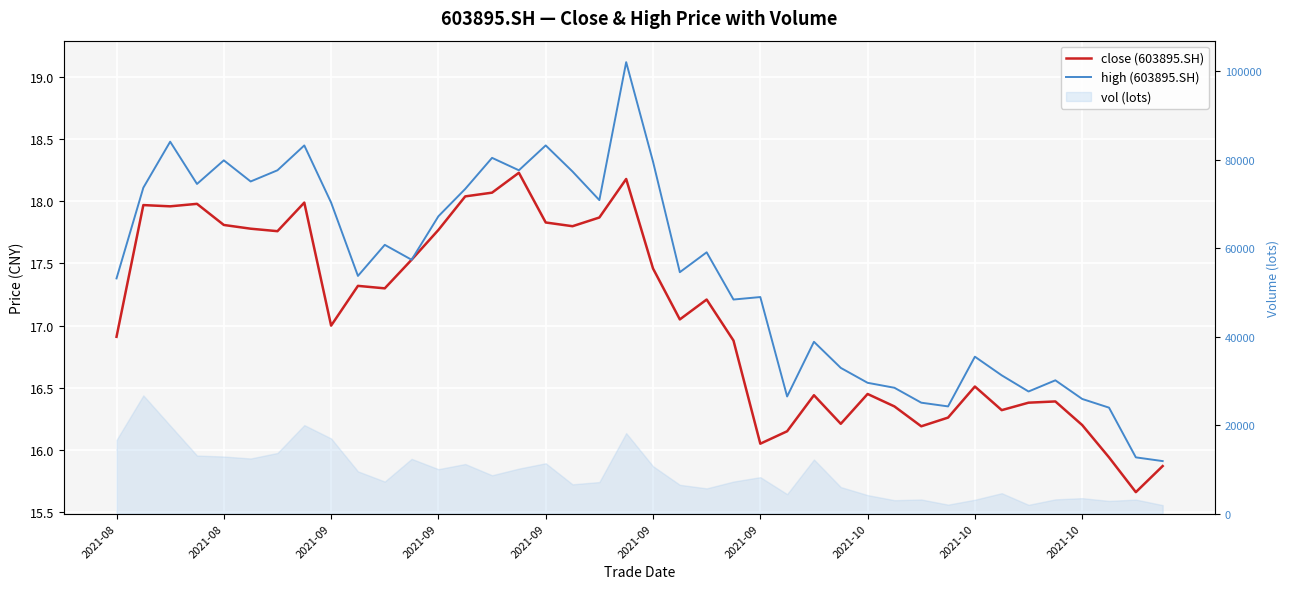

True or false: high (603895.SH) and close (603895.SH) cross at least once.

False